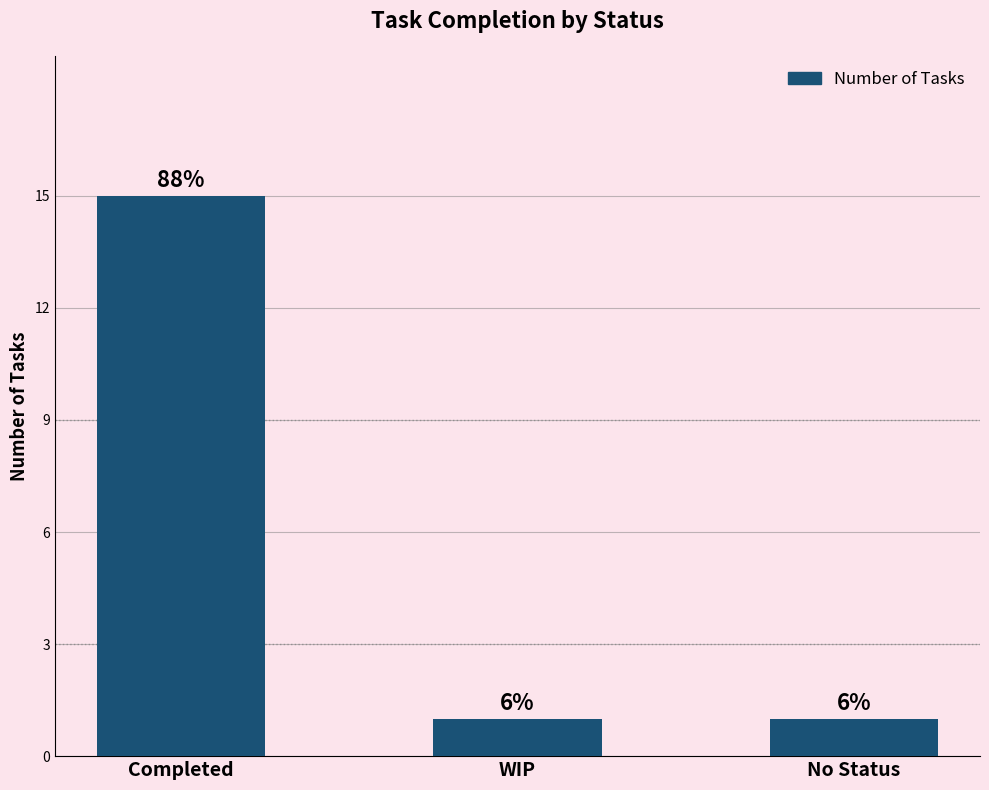

How many bars are there in total?

3